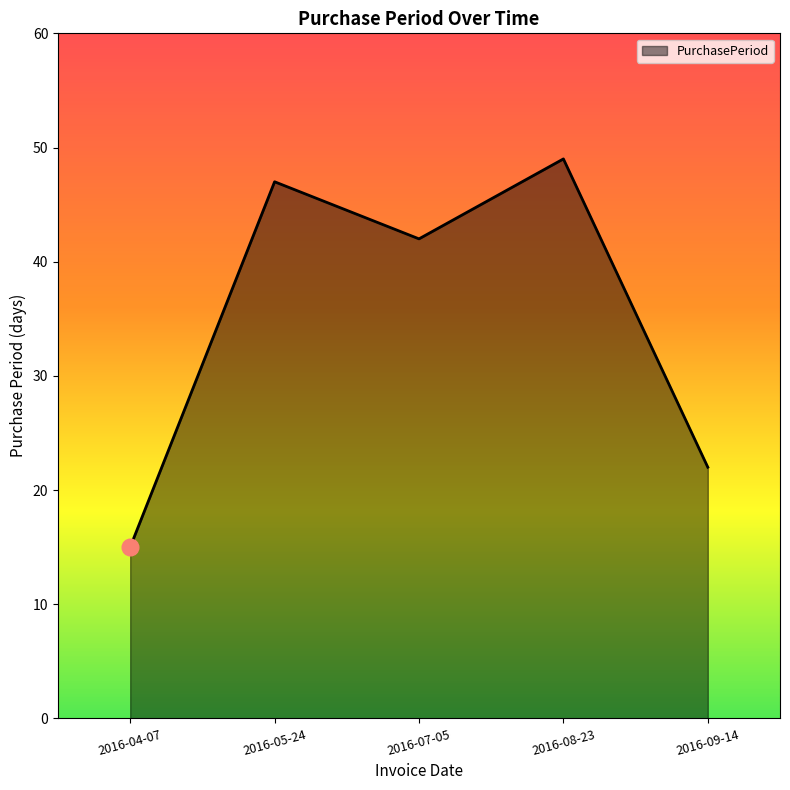

What is the ratio of the value at 2016-09-14 to the value at 2016-07-05?

0.5